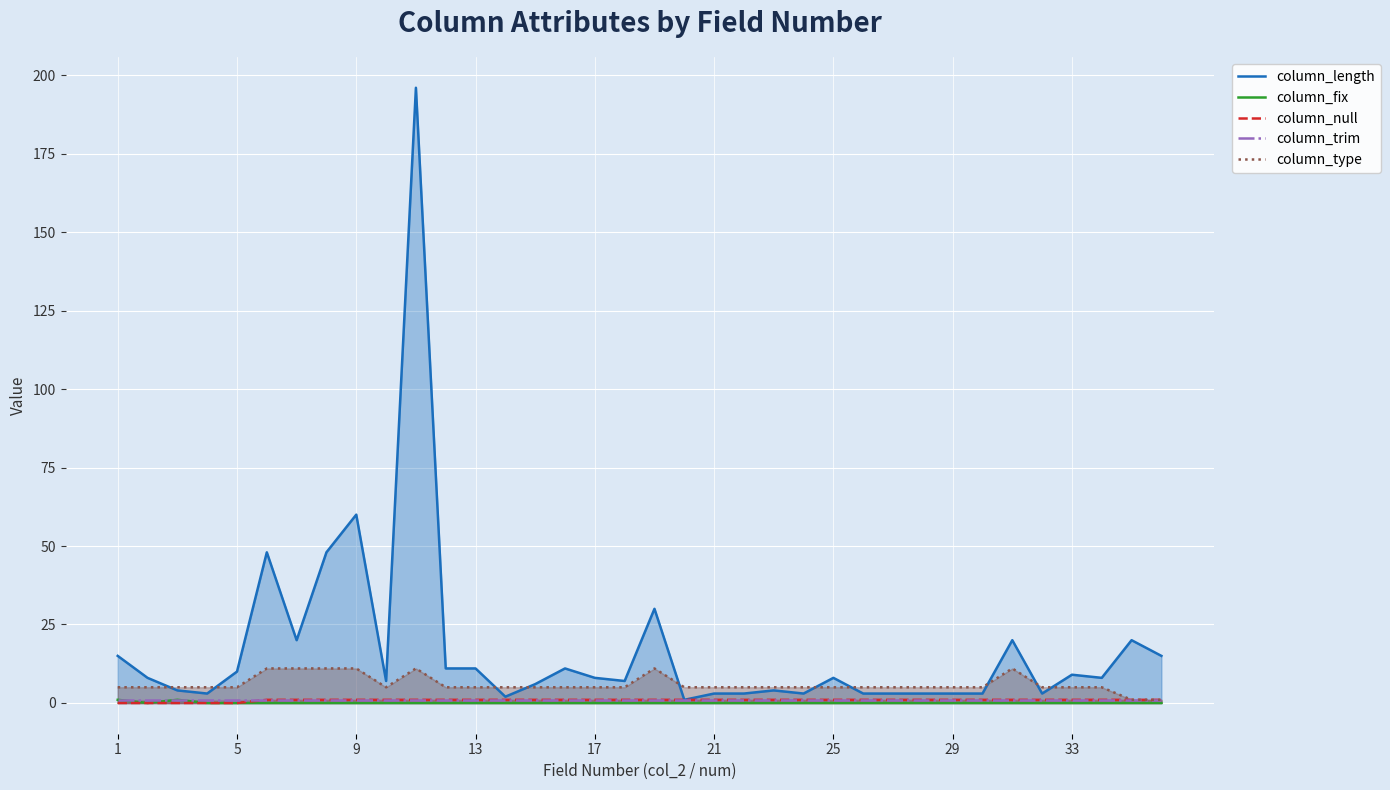

What is the value of the column_length point at the 16th from the left?

11